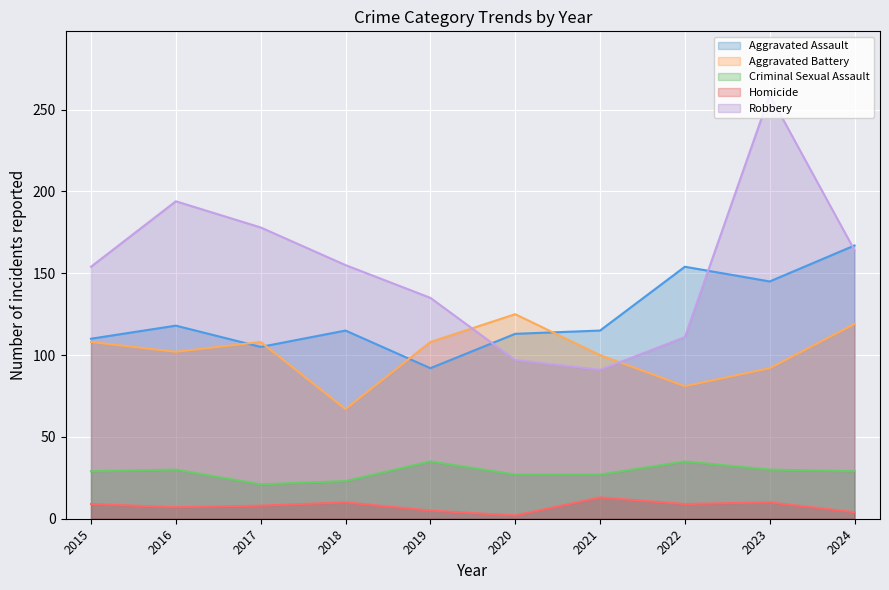

How many lines are shown in the chart?

5